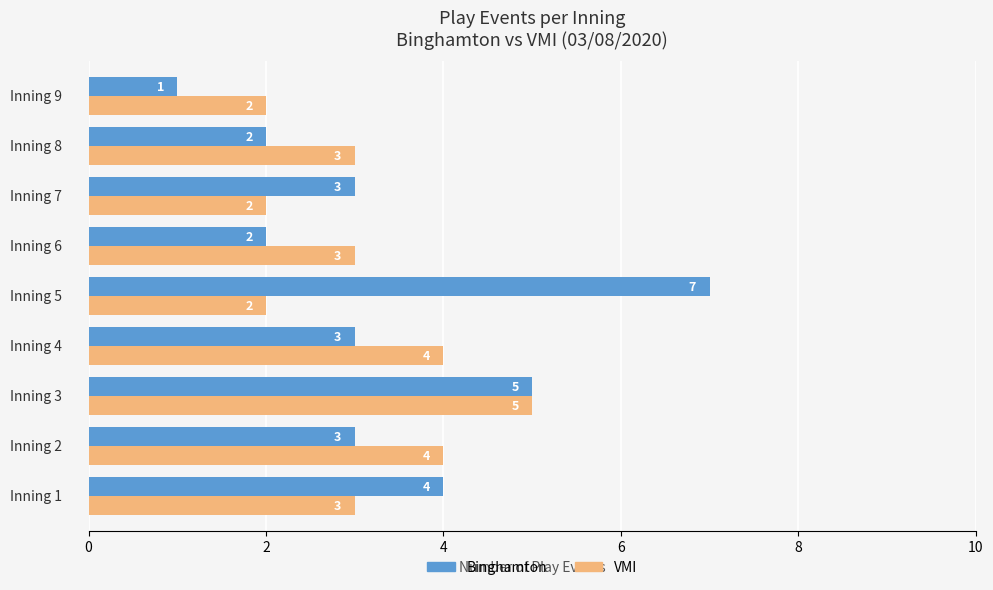

What is the average value of the Binghamton series?

3